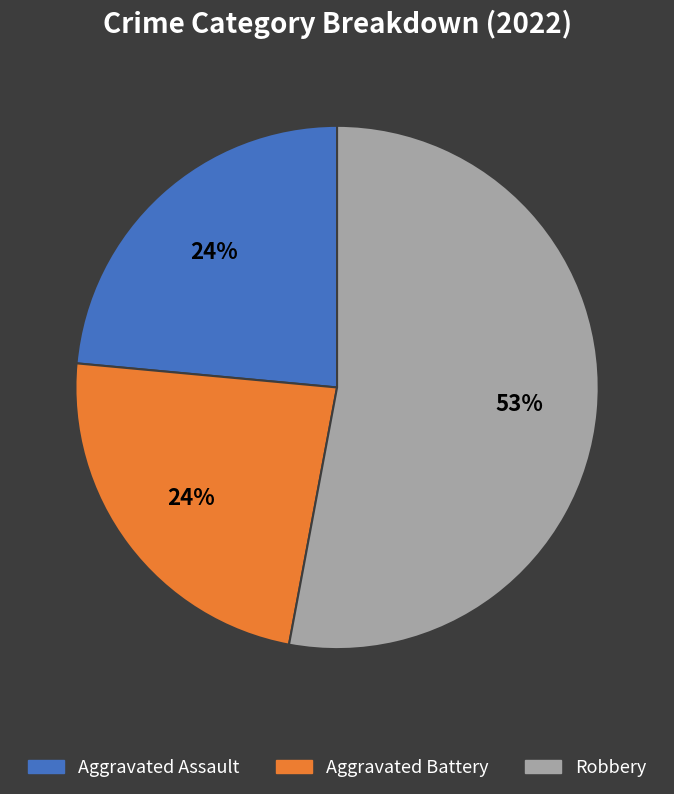

To the nearest percent, what portion does Aggravated Assault represent?

24%